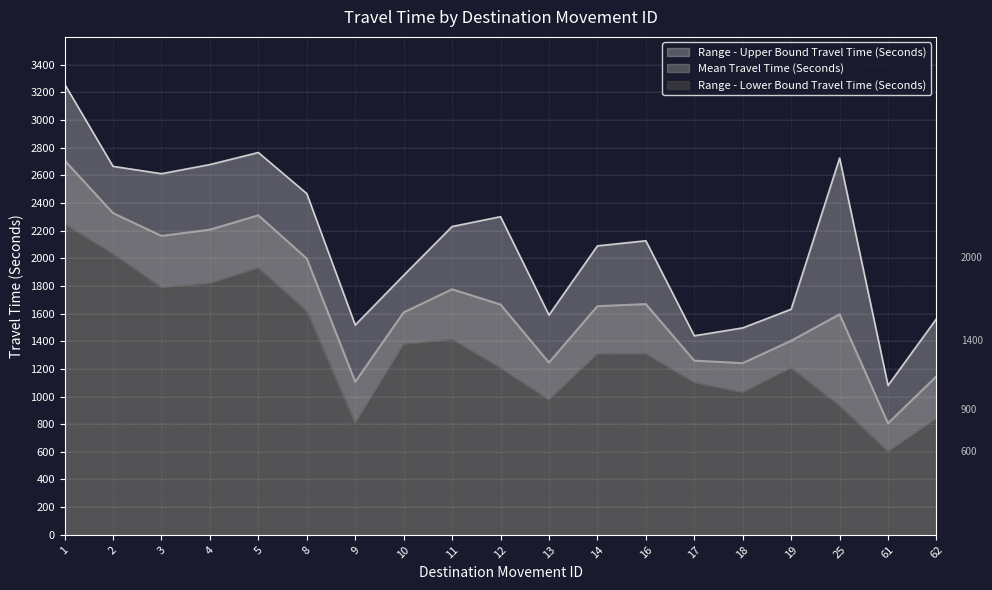

How many data points in Mean Travel Time (Seconds) are above 1653?

9